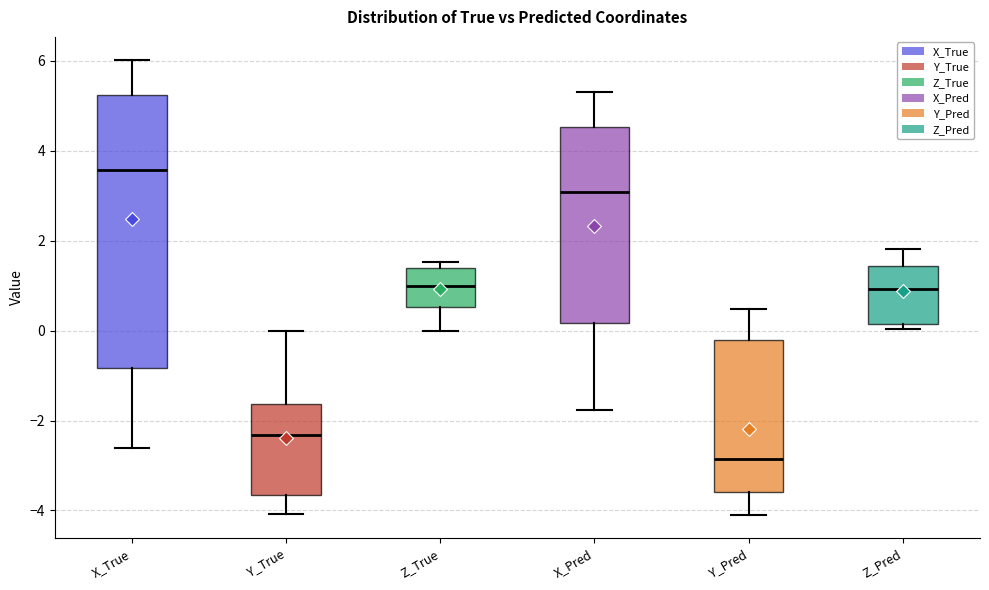

Where does the lower whisker of the box for Y_Pred end on the y-axis? The values are not printed on the chart, so give them approximately, as read against the axis.

-4.2